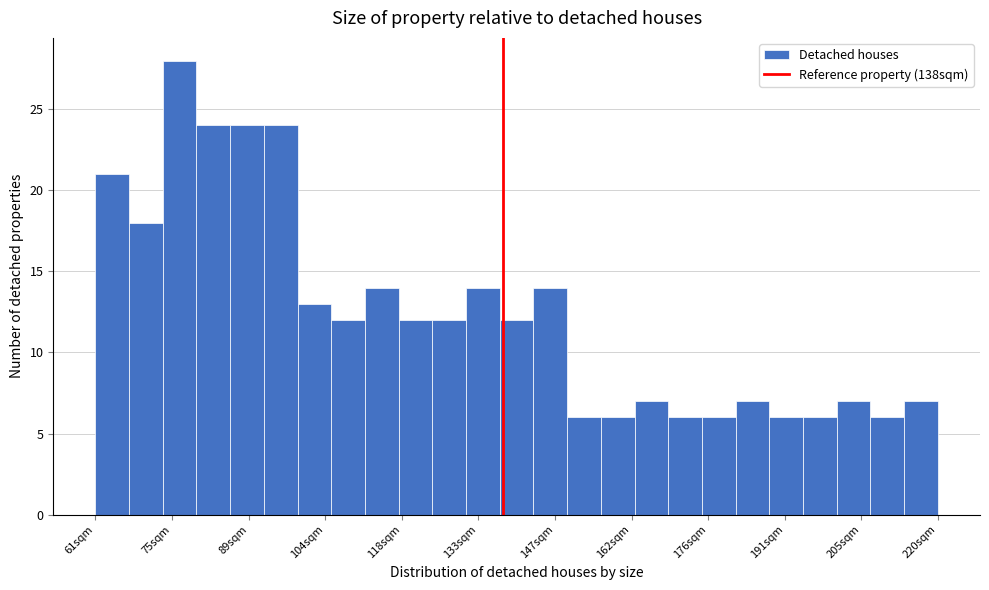

Around what value on the x-axis is the tallest bar? Give the approximate position of its centre, as read against the axis.

76